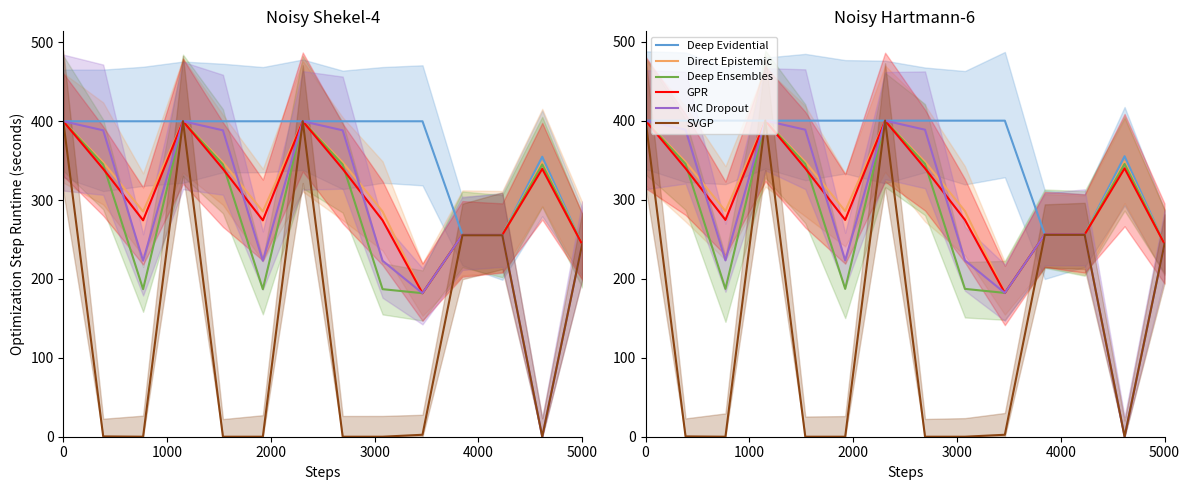

Does the chart have visible grid lines?

No